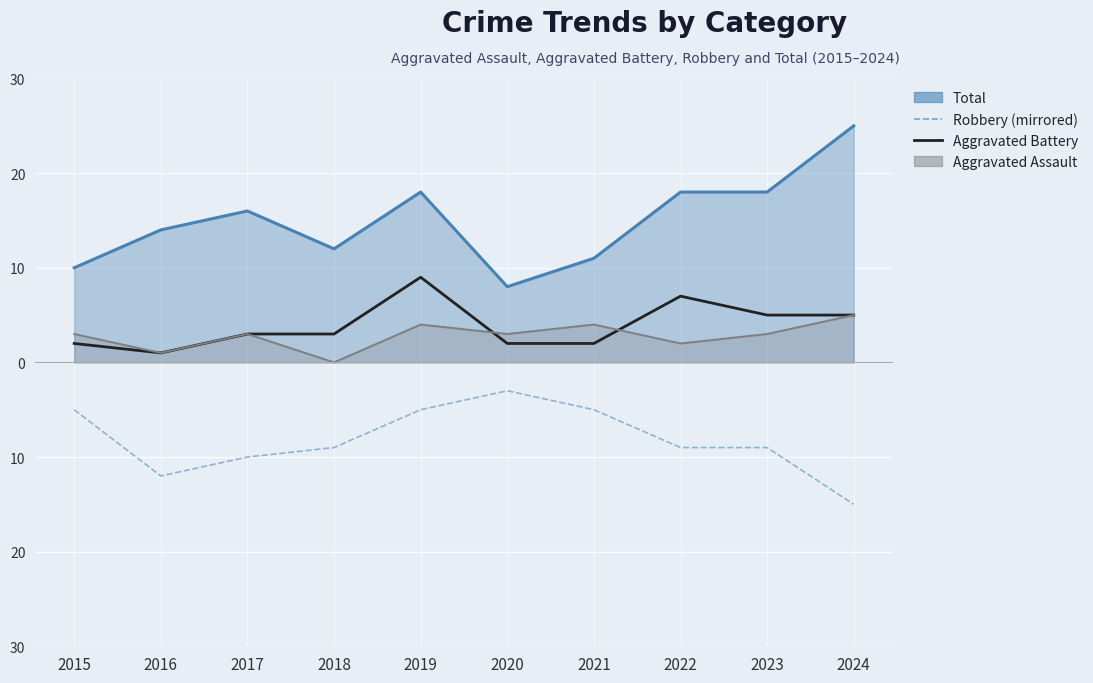

Where does the Robbery (mirrored) series first go above -9?

2015